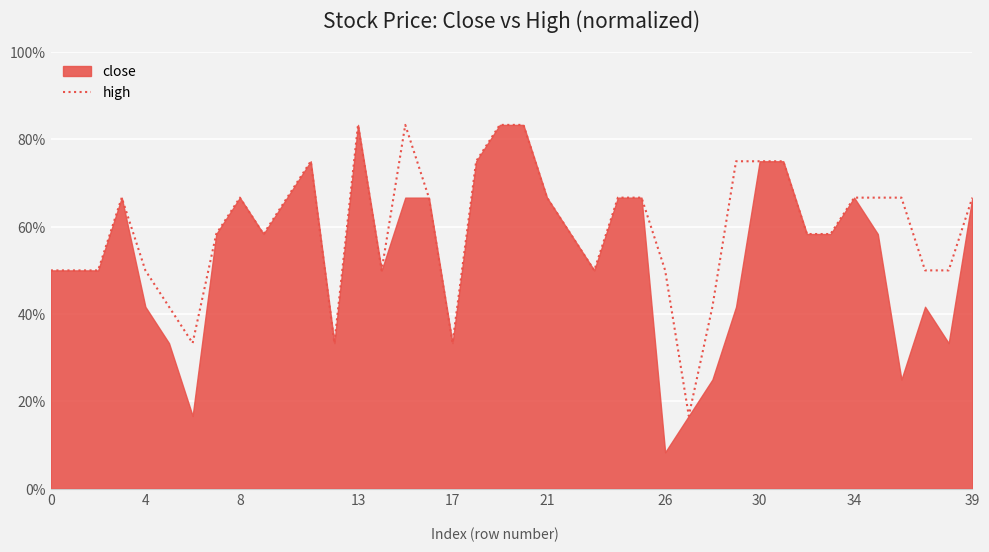

Is it true that high equals 66.7 at 21?

True